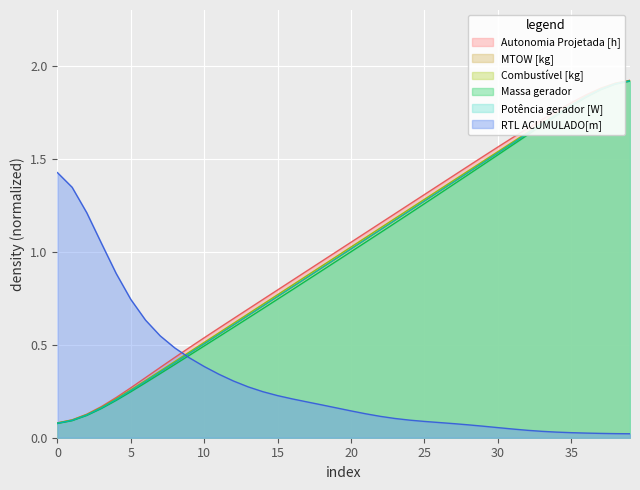

True or false: Potência gerador [W] and Autonomia Projetada [h] cross at least once.

False